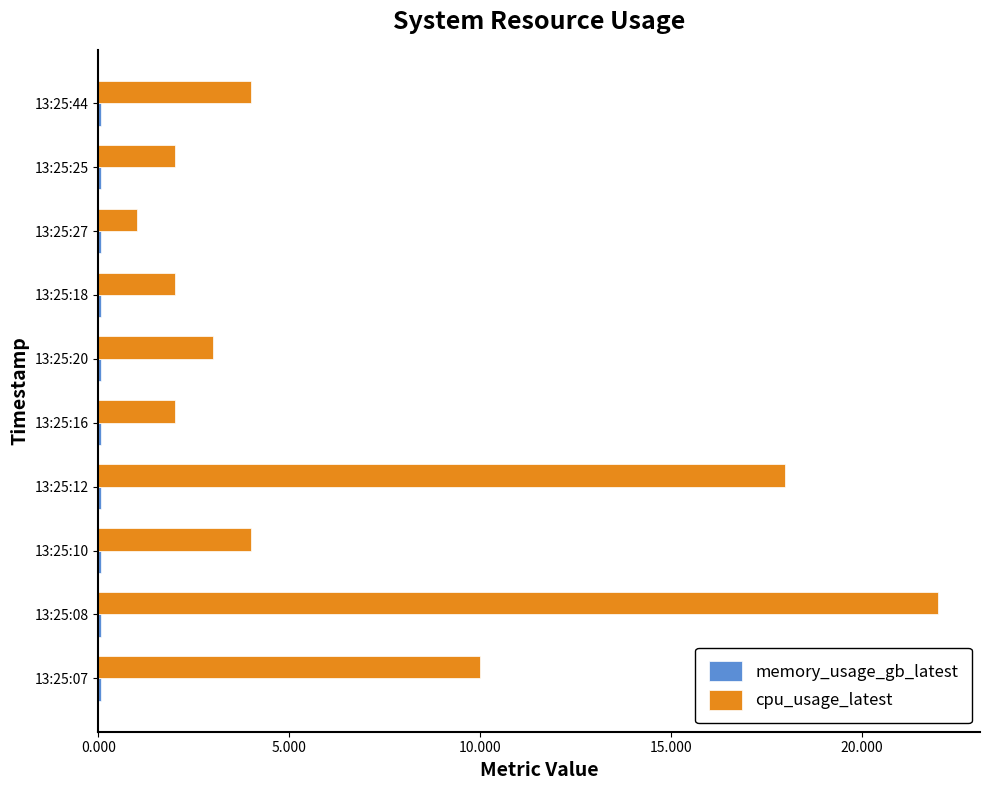

What is the difference between the maximum and minimum values in the cpu_usage_latest series?

21.0